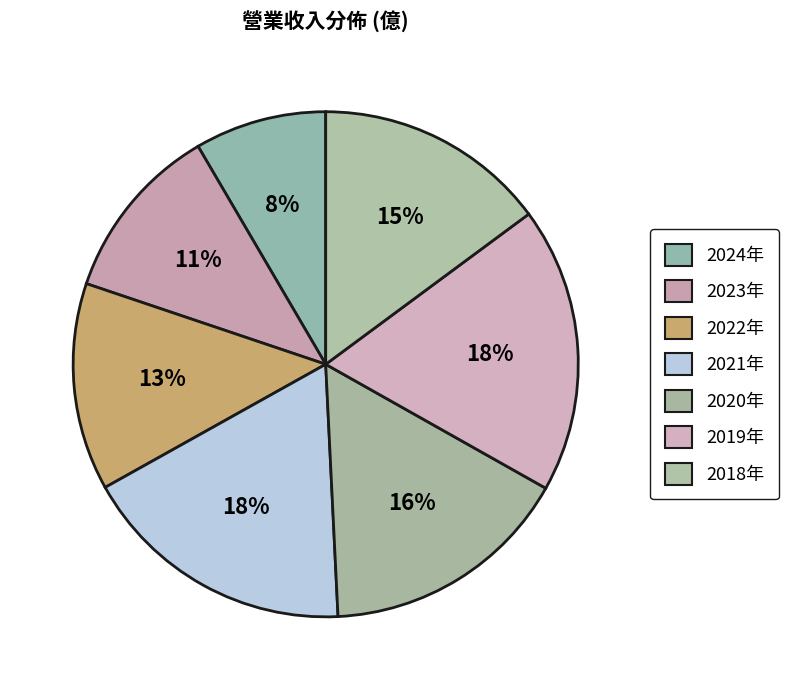

Count the number of slices in the pie.

7